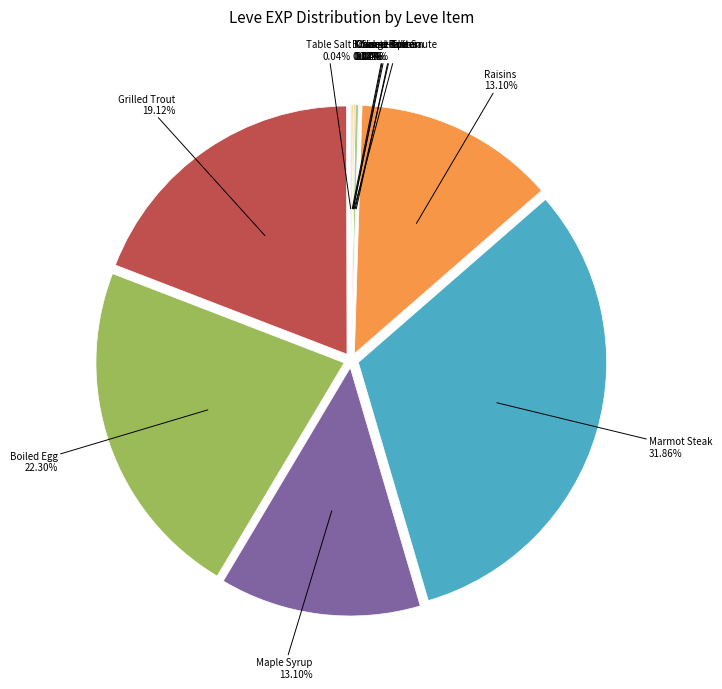

The Braised Pipira slice represents 8% of the pie. True or false?

False